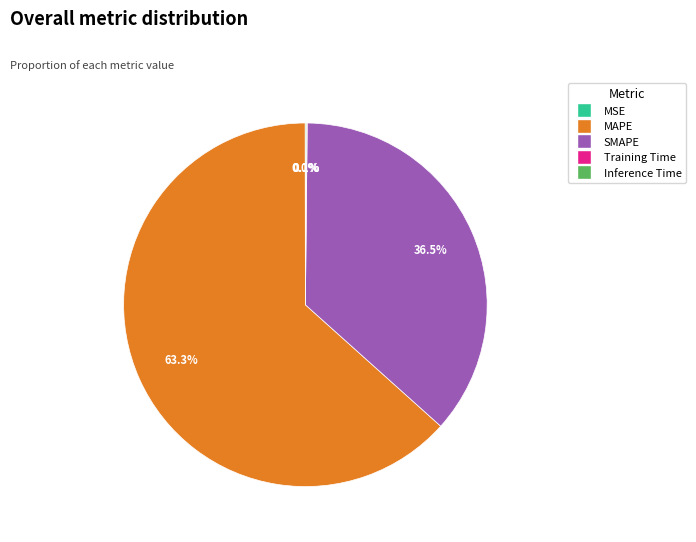

Which slice is the largest?

MAPE